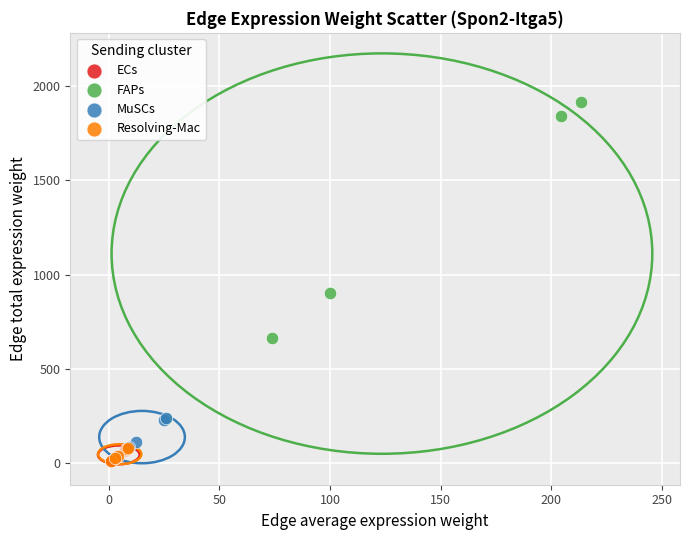

Which series has the widest spread of Y values?

FAPs